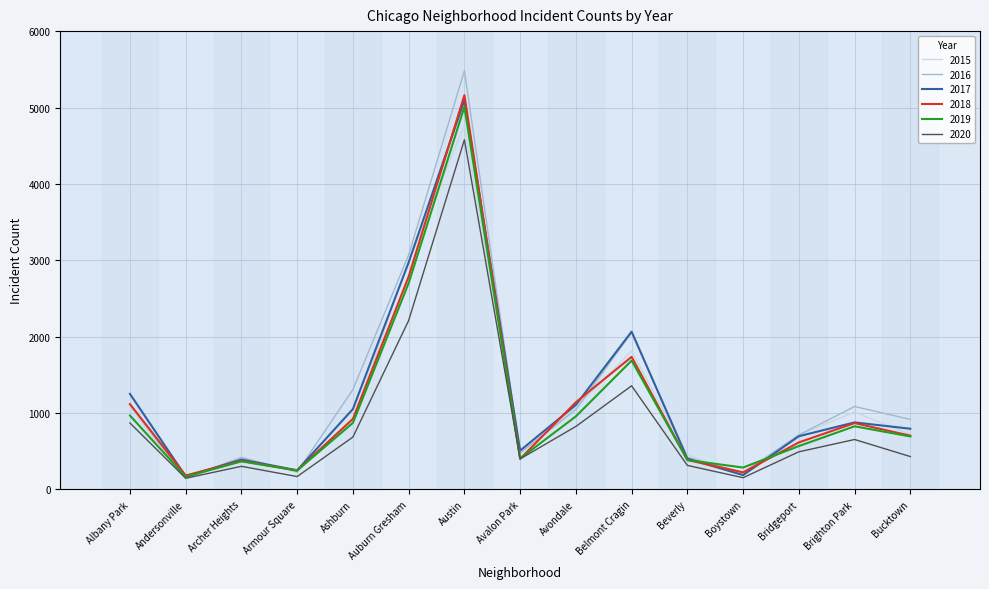

Is the value of 2017 at Austin greater than the value of 2016 at Austin?

No